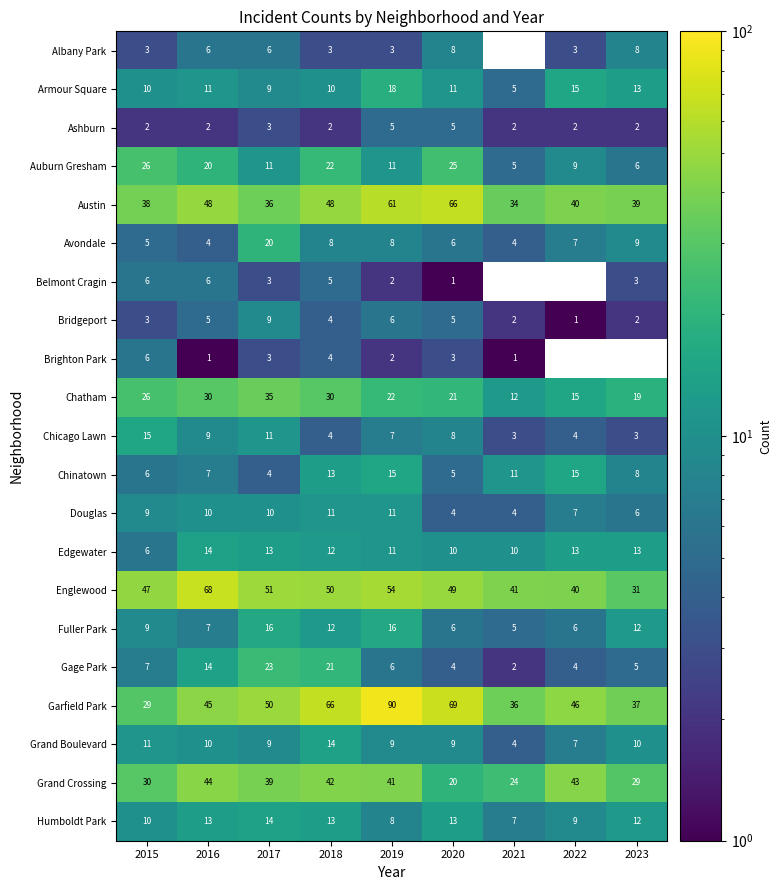

Is the value of Belmont Cragin at 2018 greater than the value of Chicago Lawn at 2021?

Yes